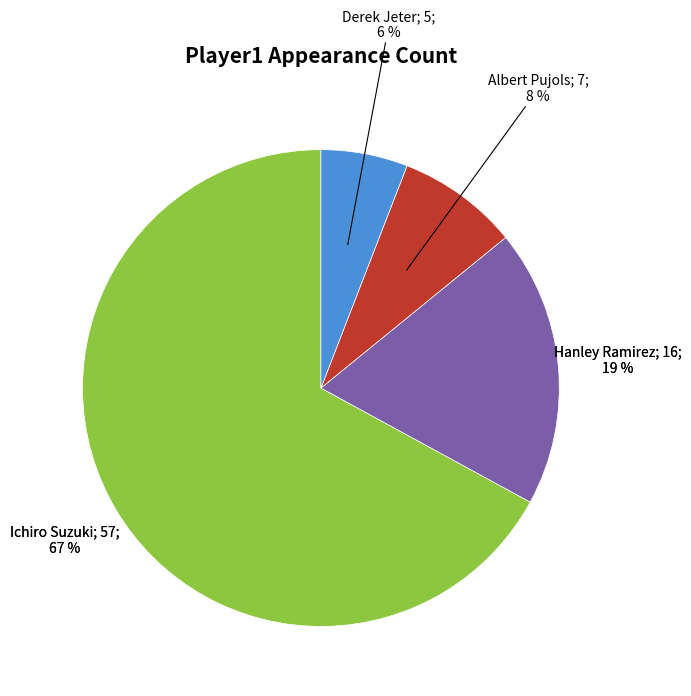

Which has a higher value, Hanley Ramirez or Derek Jeter?

Hanley Ramirez